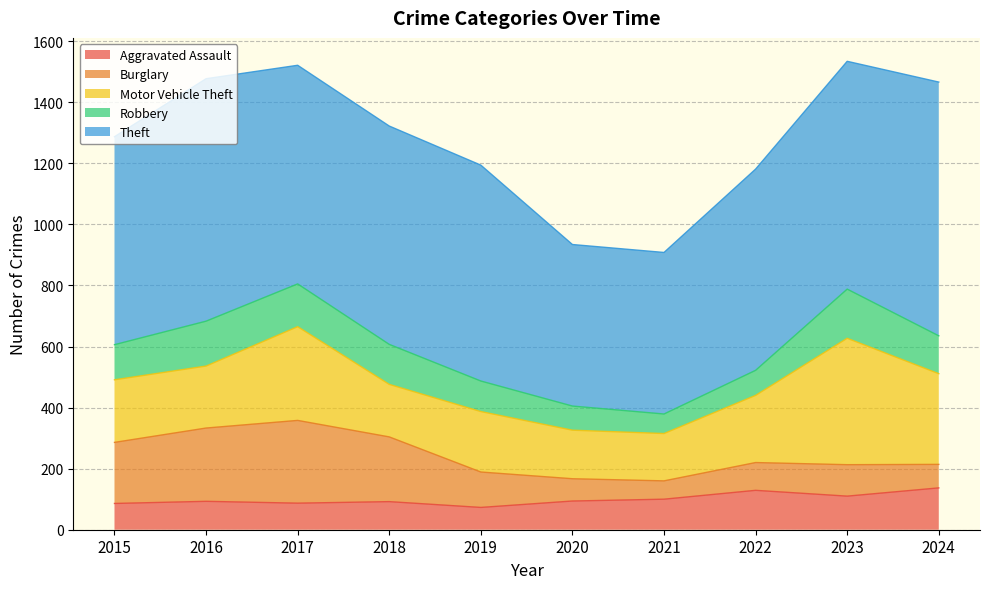

Which series has the largest total across all categories?

Theft